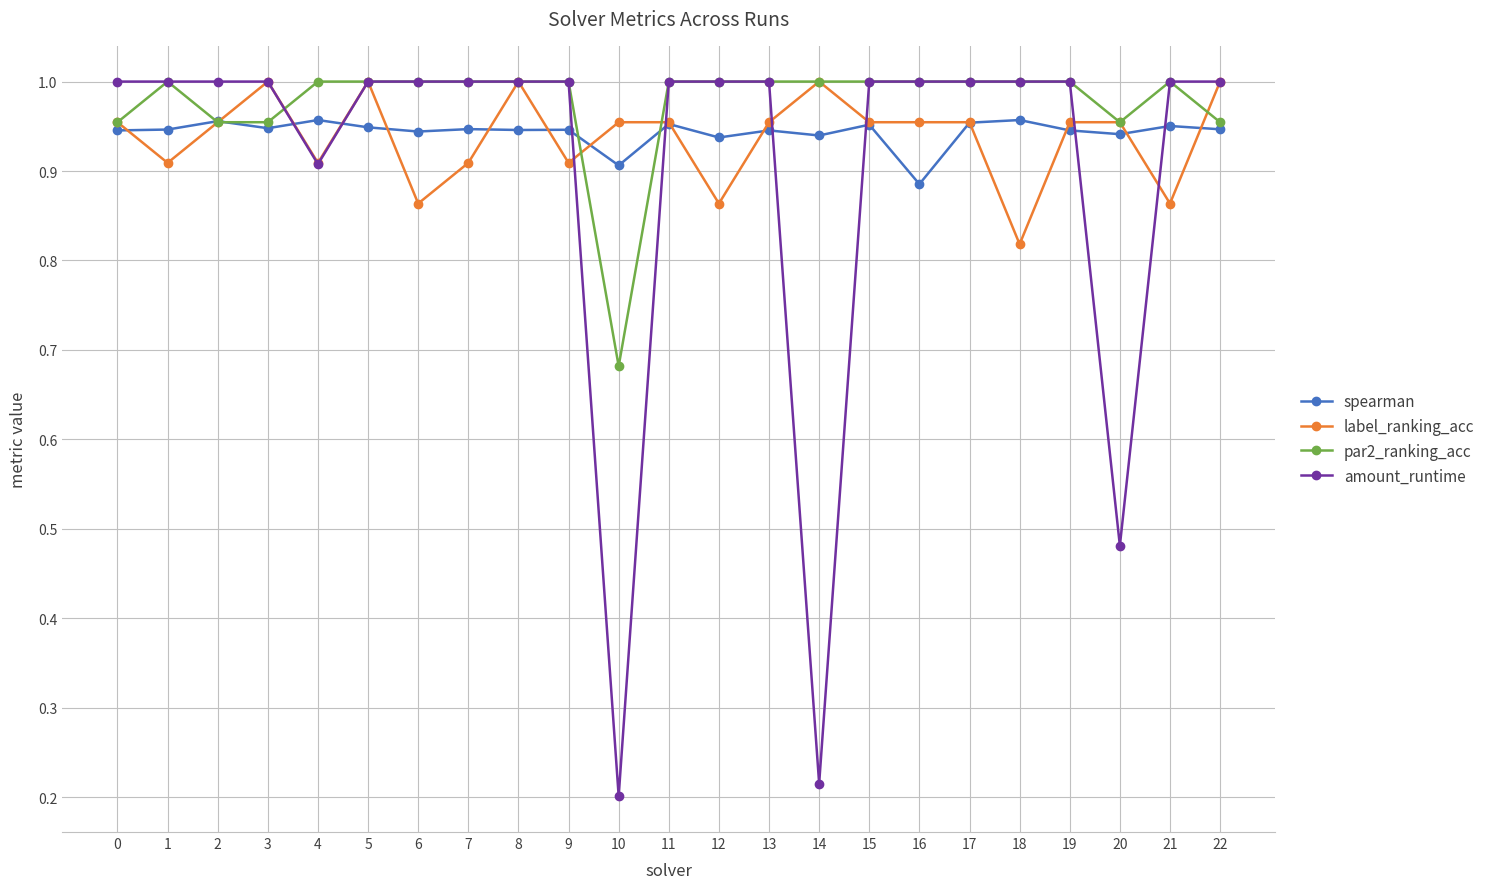

True or false: label_ranking_acc and spearman intersect in this chart.

True